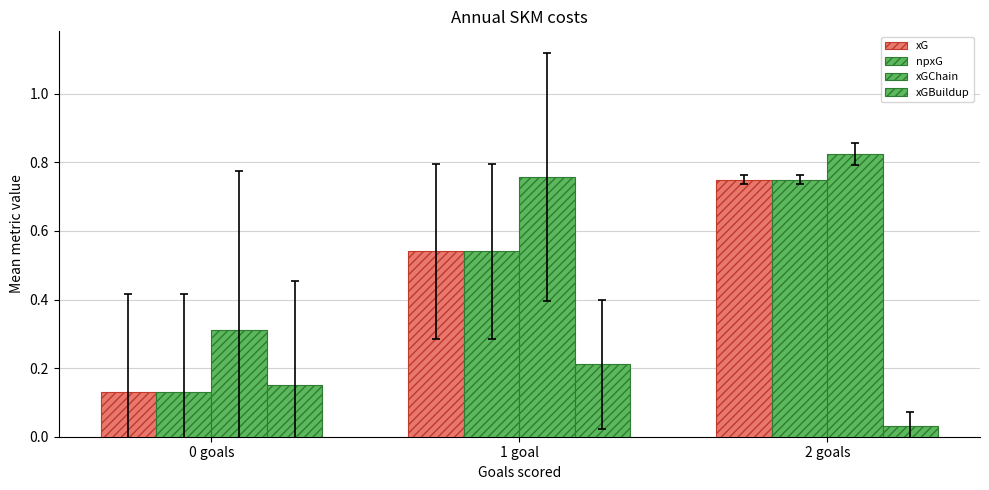

How many groups of bars are there?

3